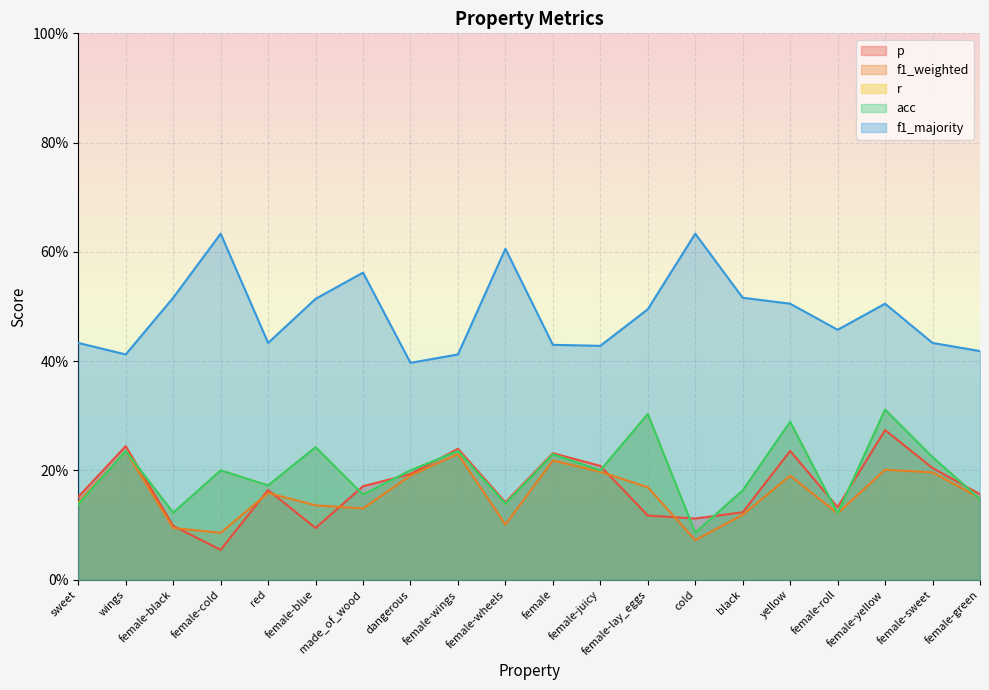

What is the sum of the f1_weighted values at black and wings?

0.4